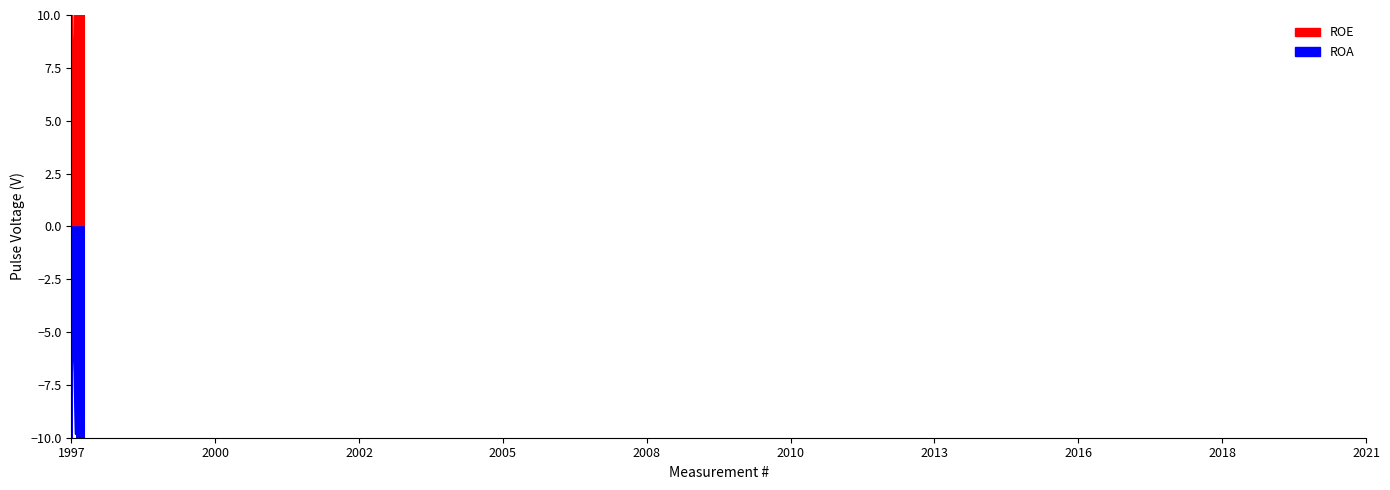

What is the maximum value shown in the chart?

20.3